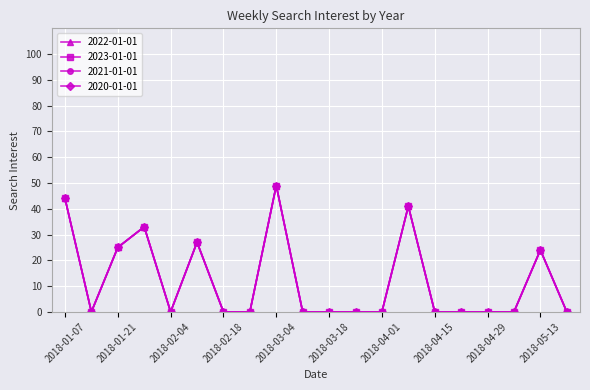

At which label is 2021-01-01 closest to 24?

2018-05-13